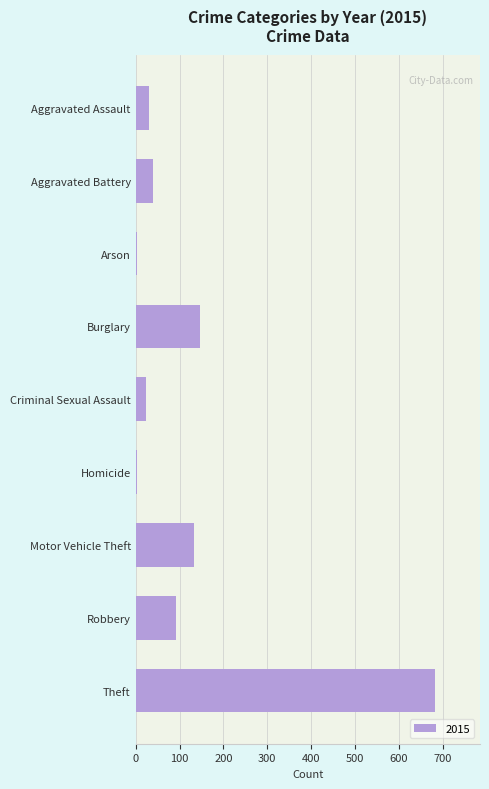

The chart shows a value of 39 at Aggravated Battery. True or false?

True